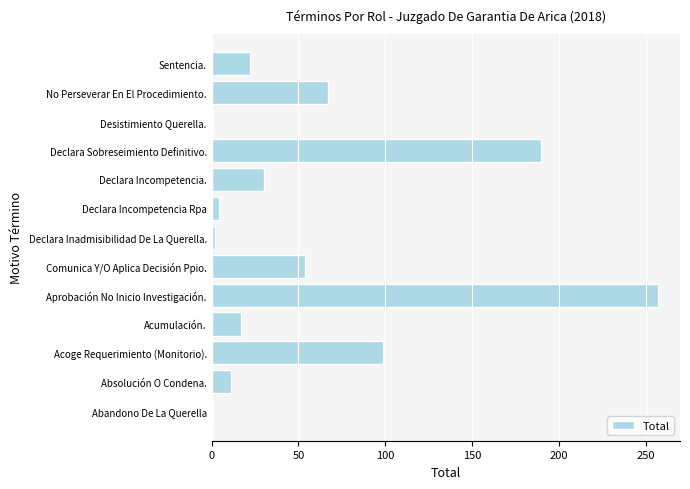

How many data points are less than 22?

6